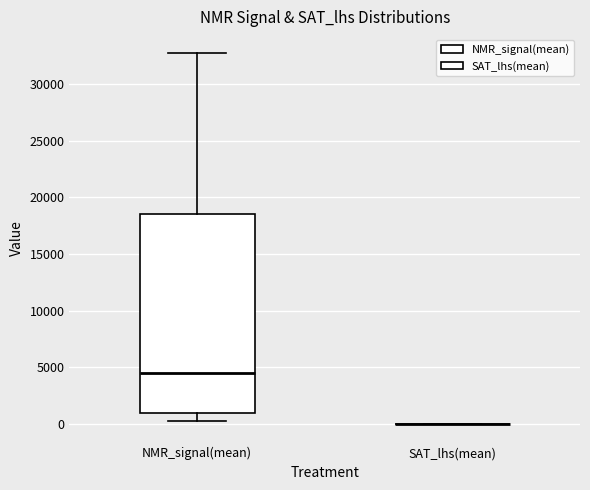

Reading left to right, transcribe this box plot: for each box, give where its median line is, the range the box spans, and where its two whiskers end, as read against the y-axis. The values are not printed on the chart, so give them approximately, as read against the axis.

NMR_signal(mean): median 4500, box 1000 to 18500, whiskers 500 to 33000
SAT_lhs(mean): box collapsed to a line at 0, whiskers 0 to 0